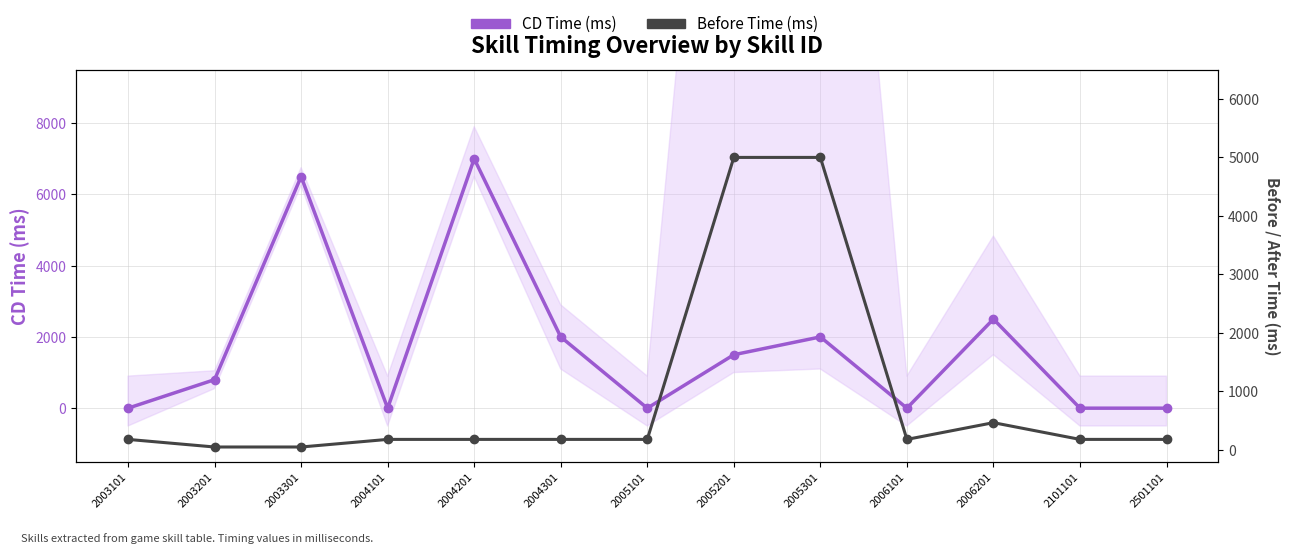

What is the difference between the maximum and minimum values in the CD Time (ms) series?

7000